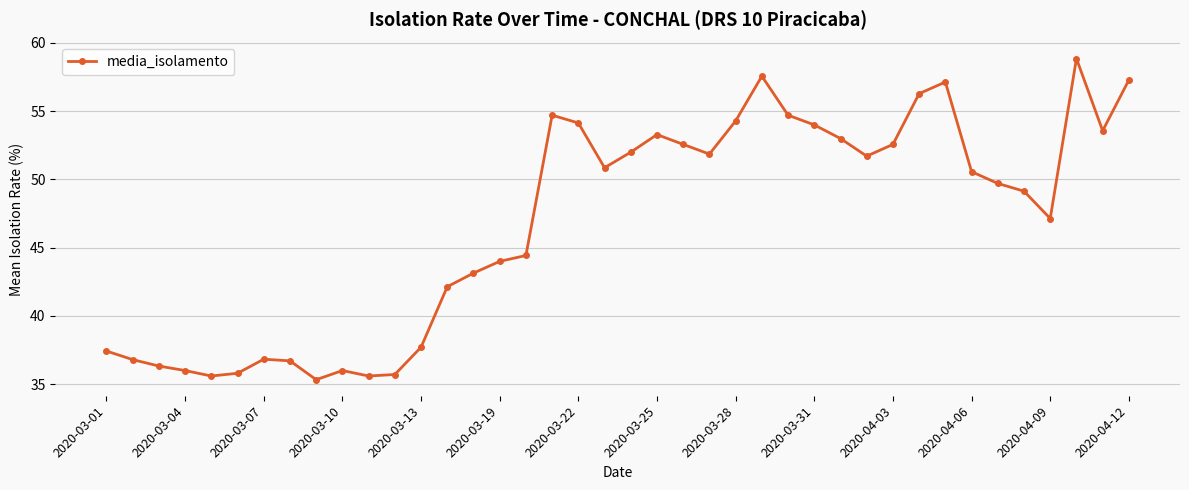

What is the average value?

46.8